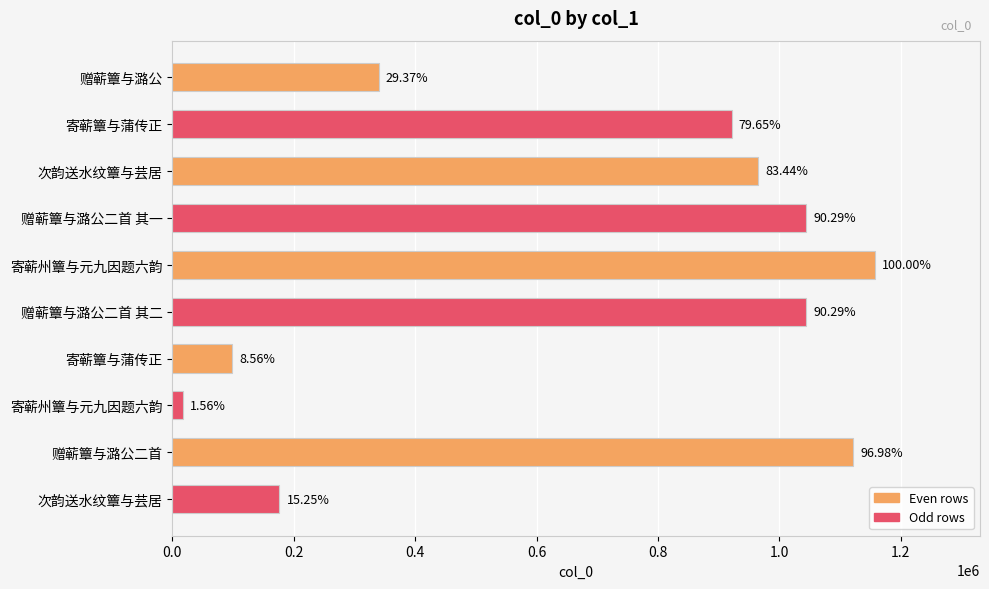

Does the chart contain any negative values?

No